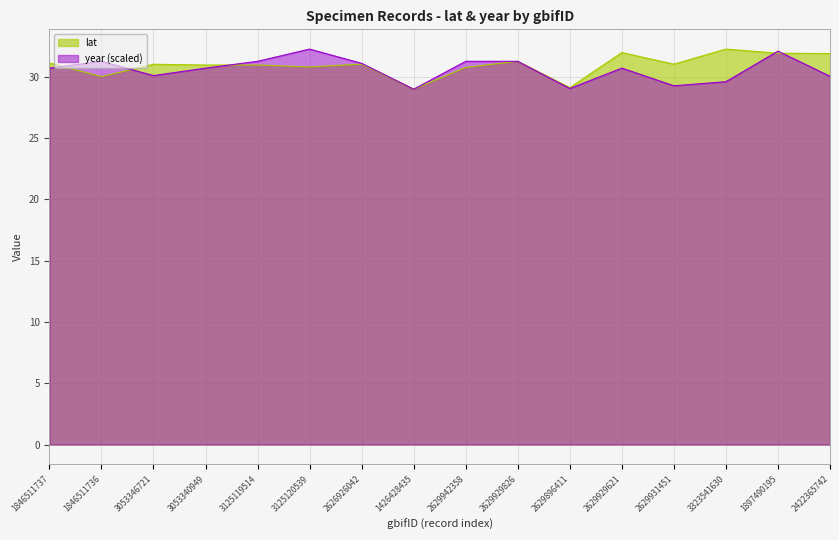

Is it true that lat equals 31.9 at 2422365742?

True